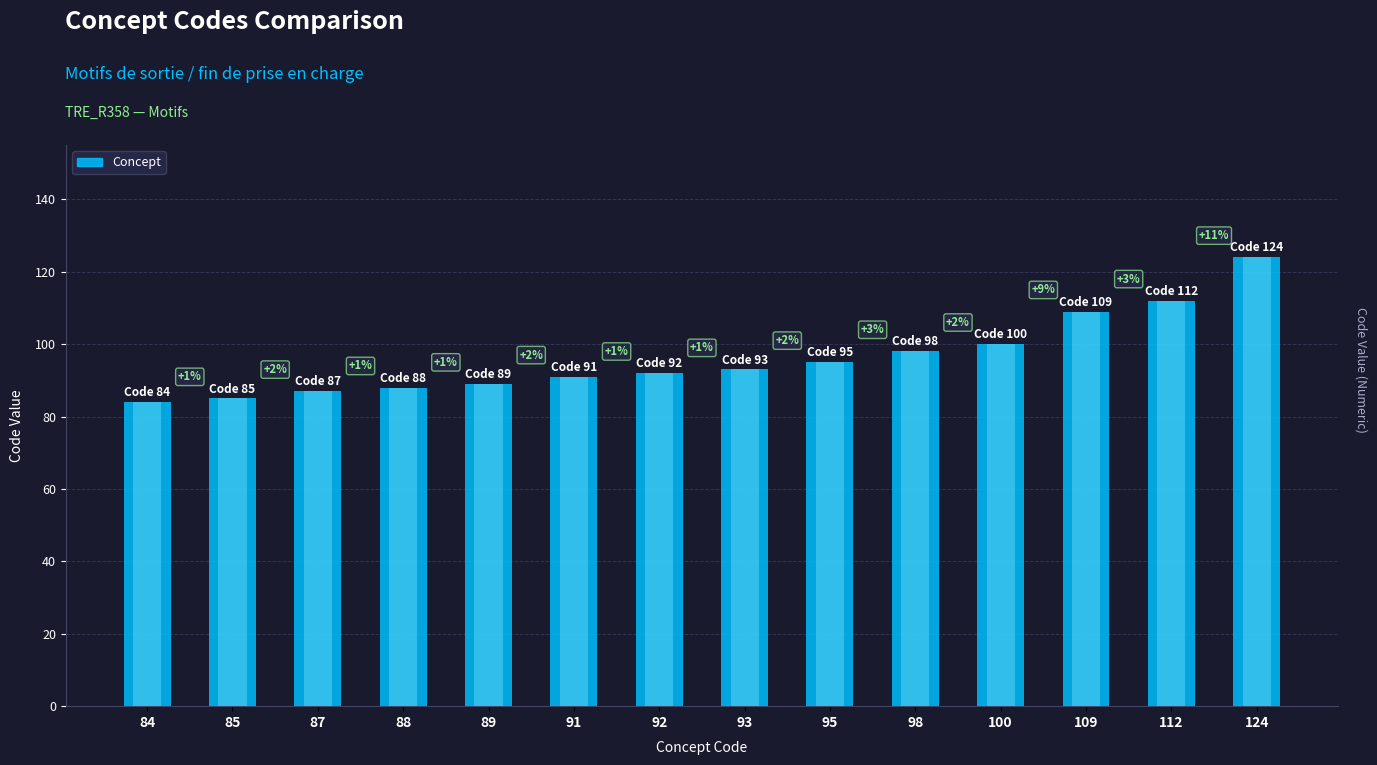

Which label corresponds to the largest value in the chart?

124